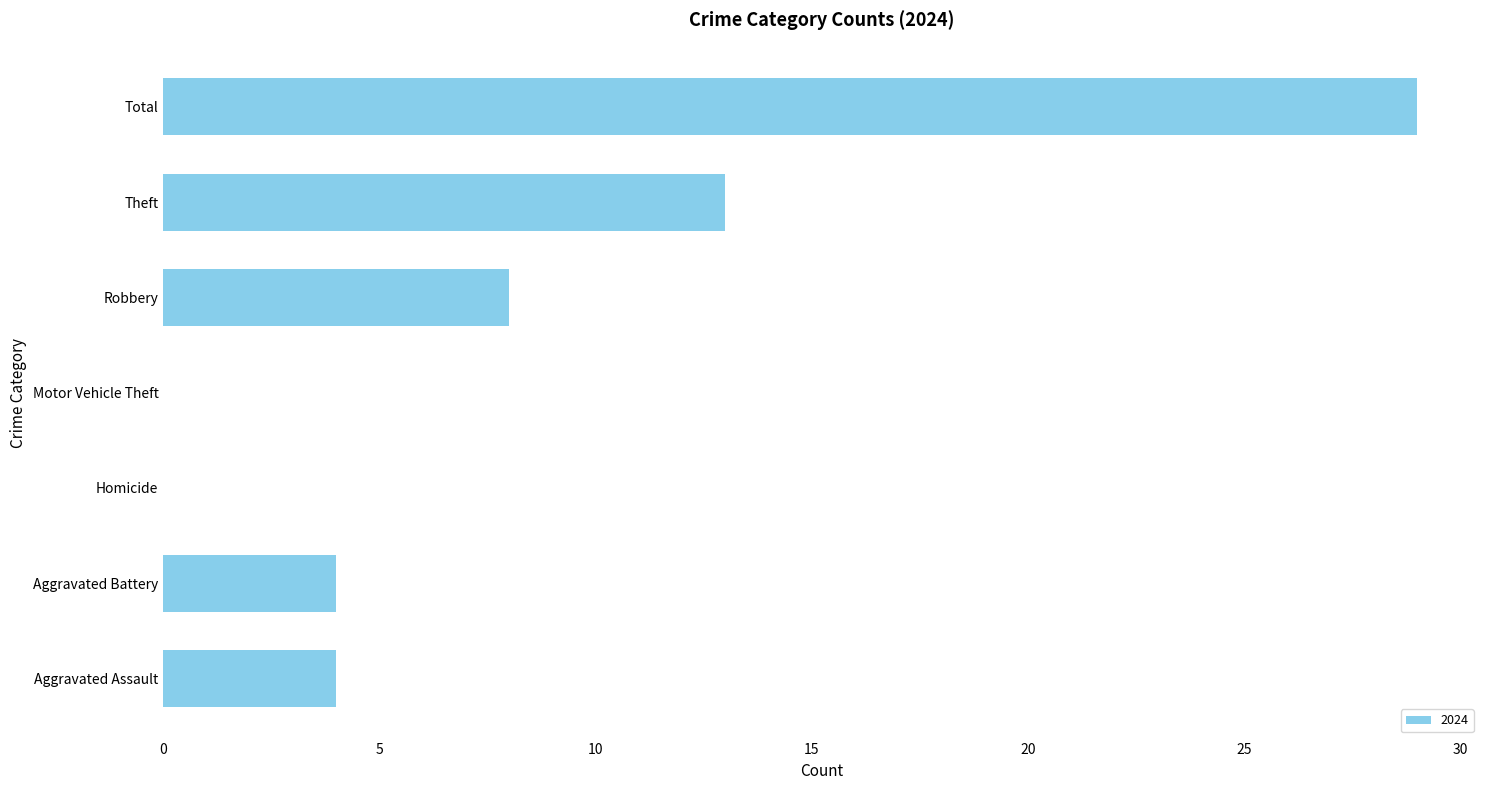

How many categories are shown in the chart?

7